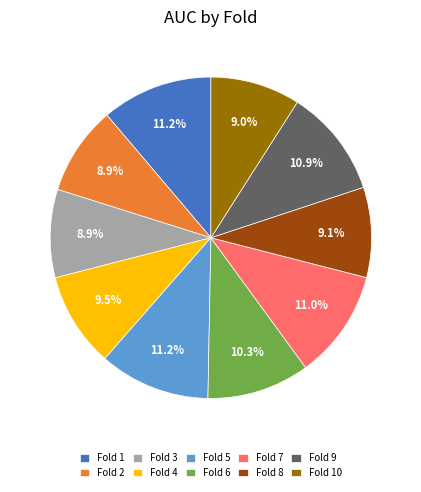

Does Fold 5 account for over 50% of the chart?

No